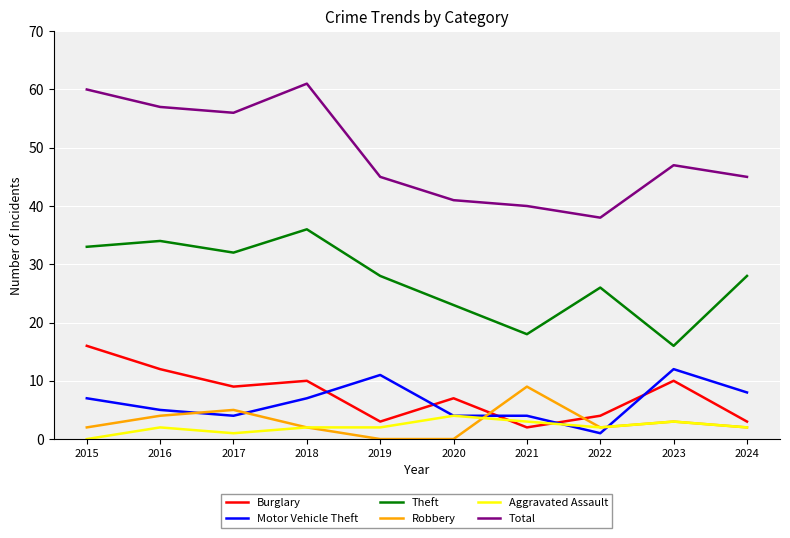

True or false: Motor Vehicle Theft and Total cross at least once.

False